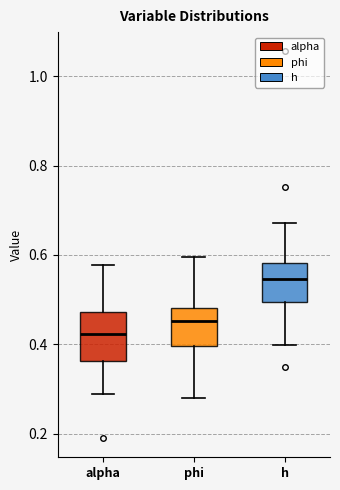

Which box has the highest median line?

h